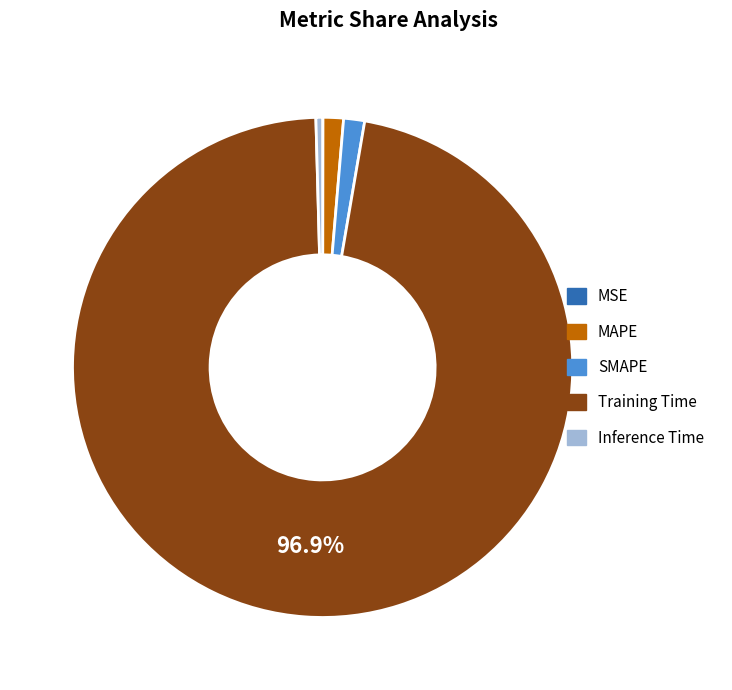

What is the largest slice in the pie chart?

Training Time